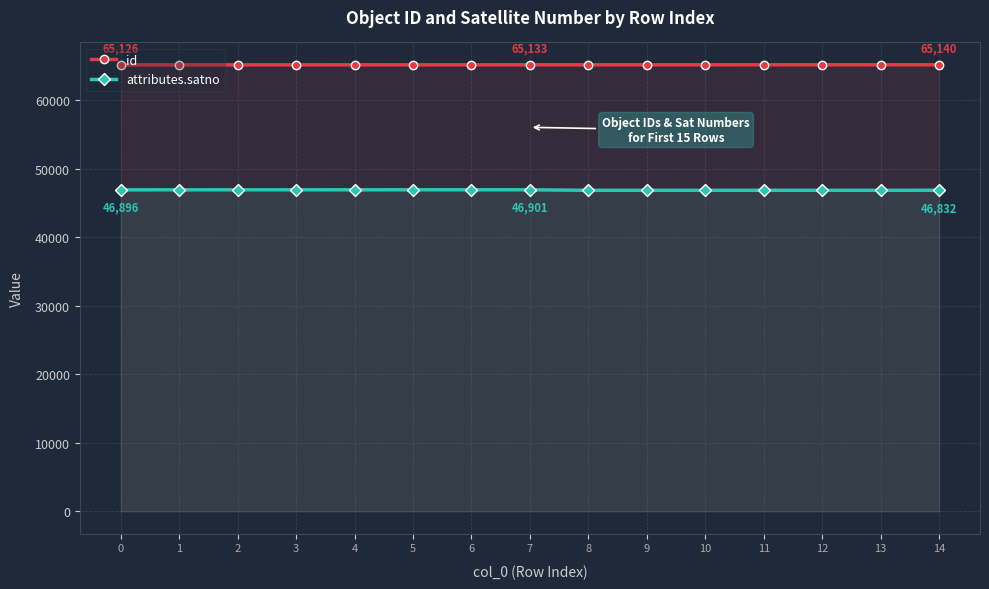

Rank the series at 13 from highest to lowest value.

id, attributes.satno